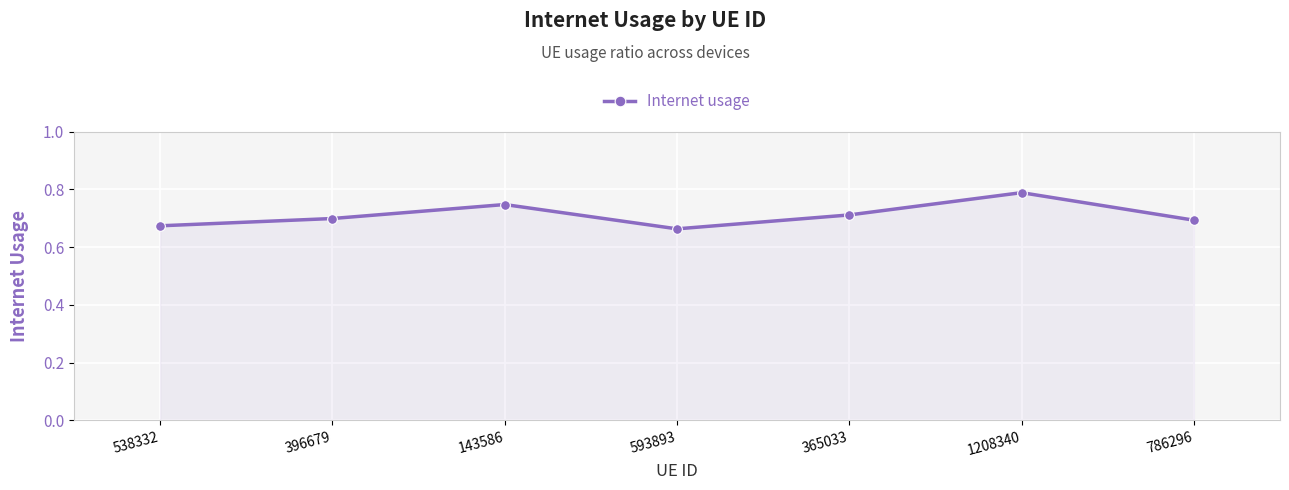

What is the sum of the values at 396679 and 786296?

1.4